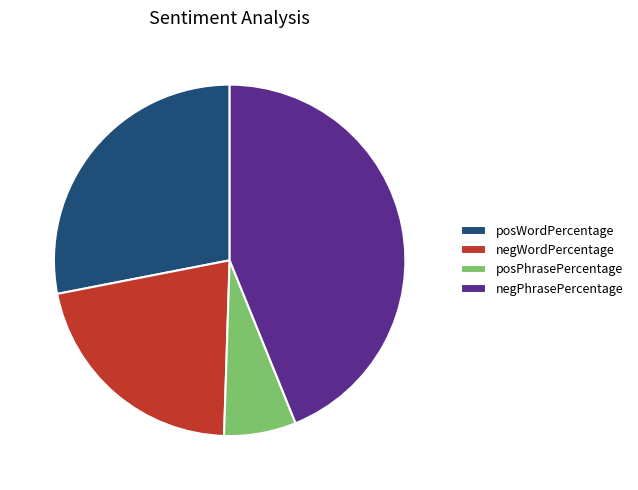

Which has a higher value, posPhrasePercentage or posWordPercentage?

posWordPercentage